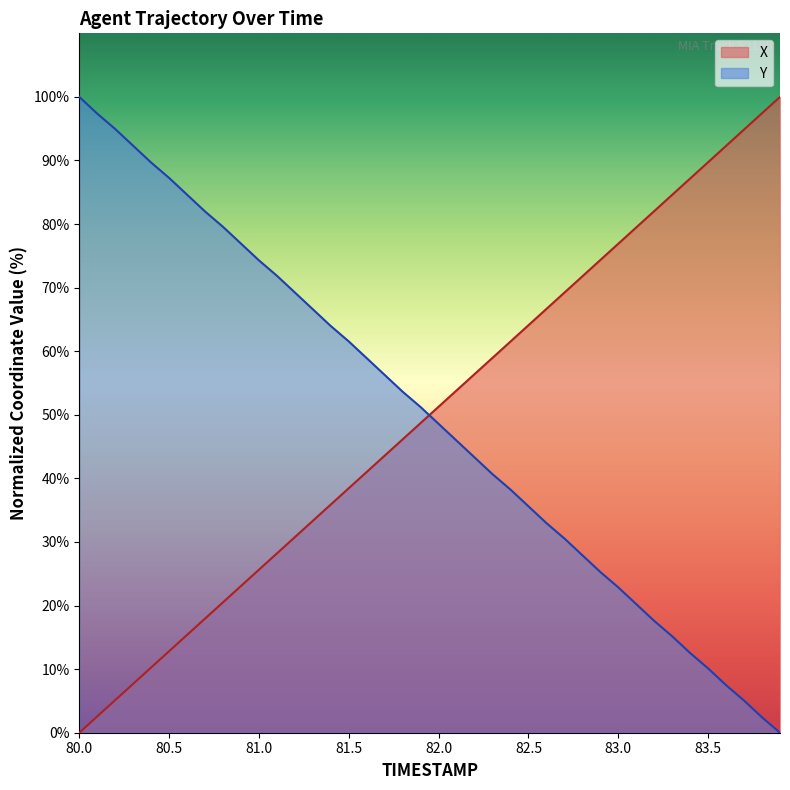

Is the value of Y at 83.5 greater than the value of X at 83.3?

No